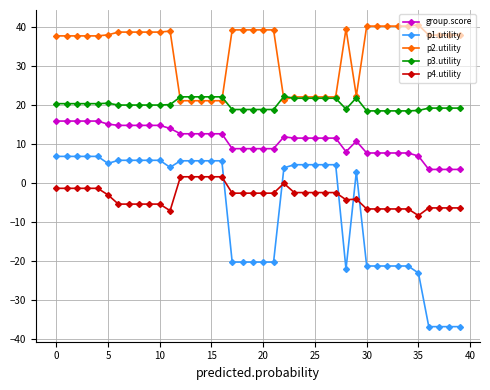

What is the value of the p4.utility point at the 27th from the left?

-2.4